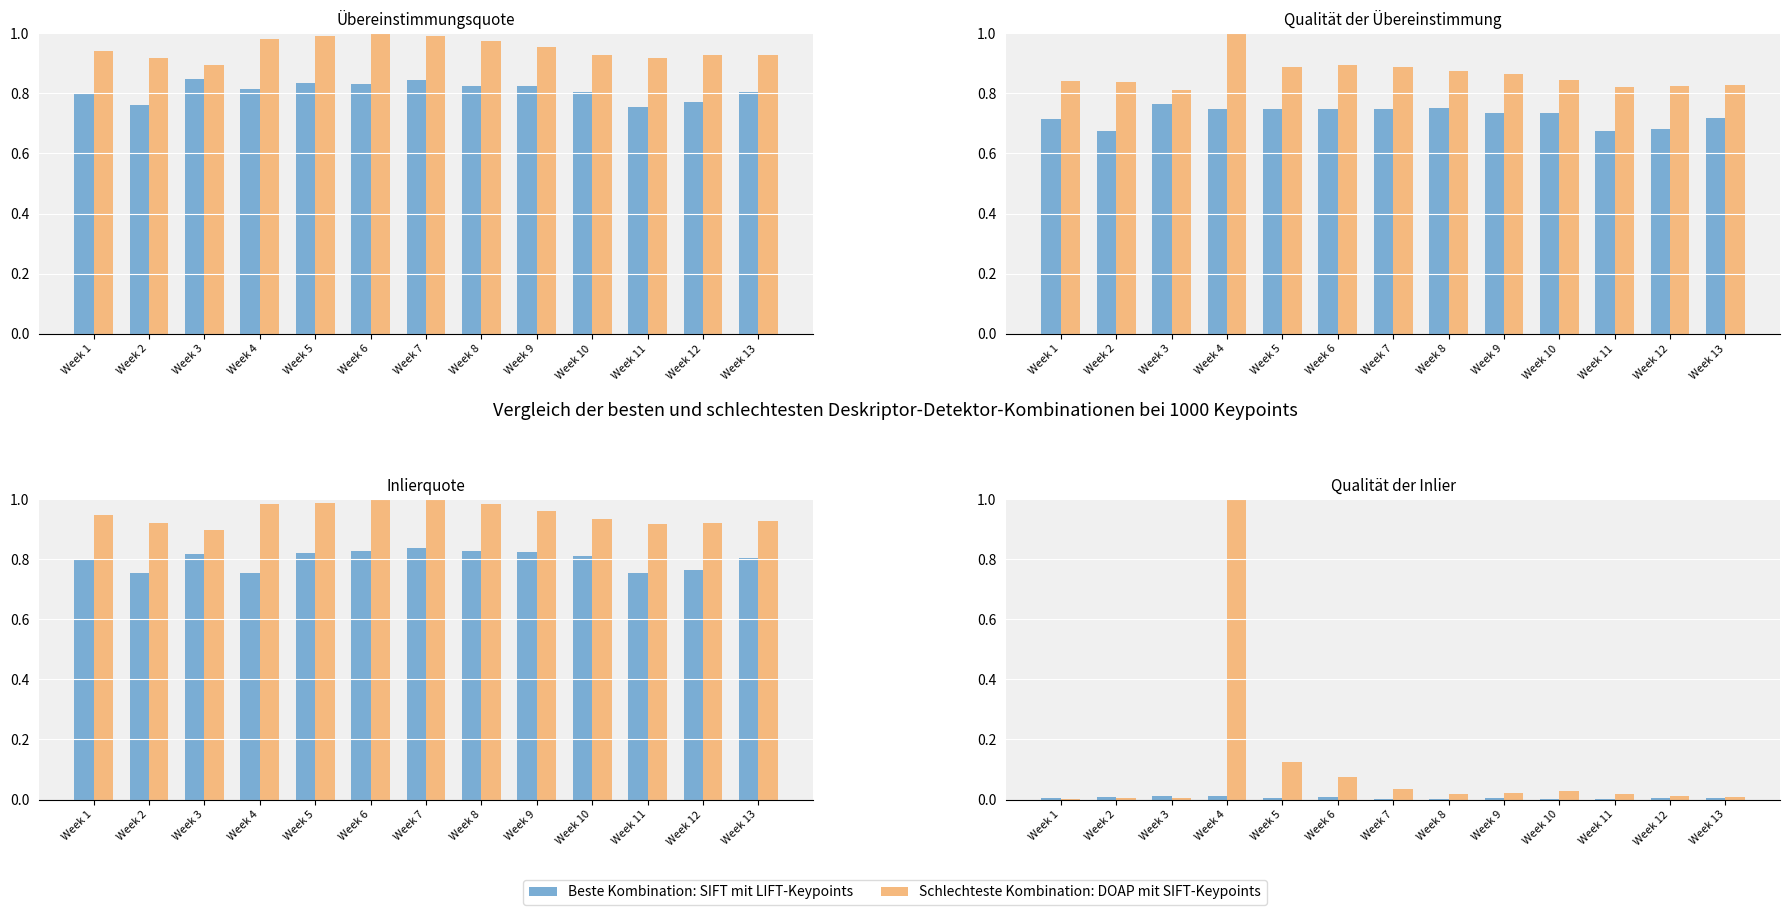

How many bars are there in each group?

2